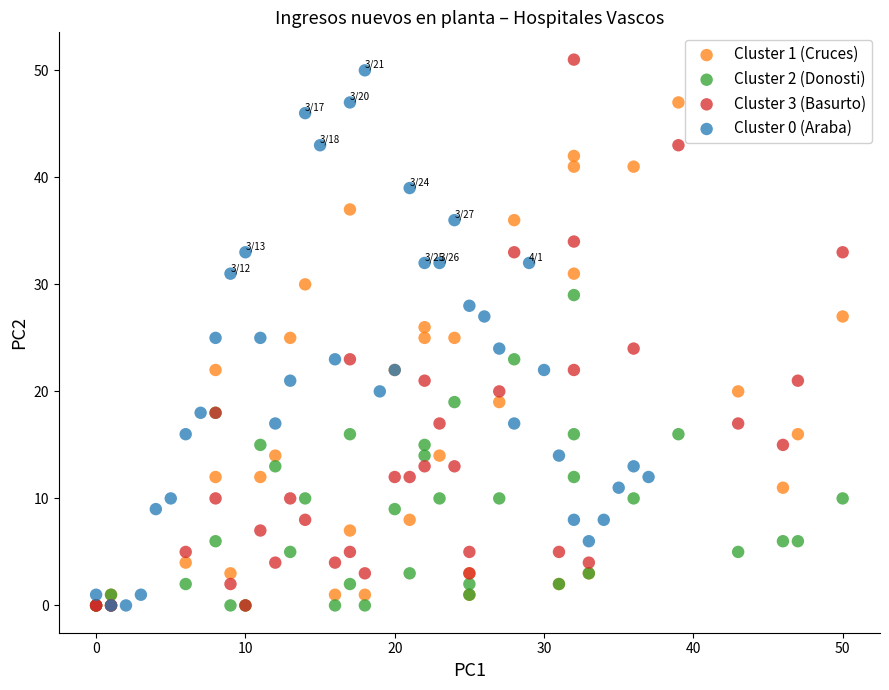

What are all the series names shown in the legend?

Cluster 1 (Cruces), Cluster 2 (Donosti), Cluster 3 (Basurto), Cluster 0 (Araba)